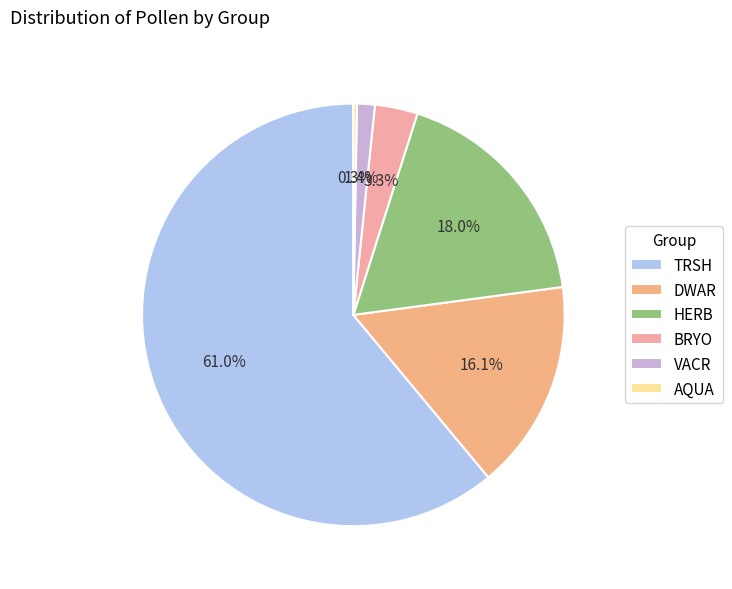

How many segments does this pie chart have?

6